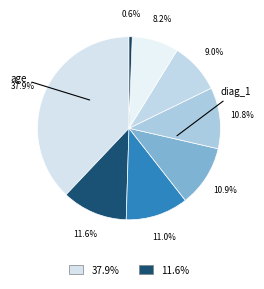

Does any single category account for the majority?

No